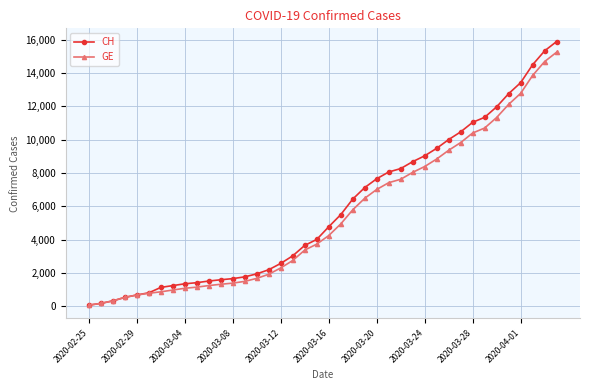

Which series has the largest range (max minus min)?

CH